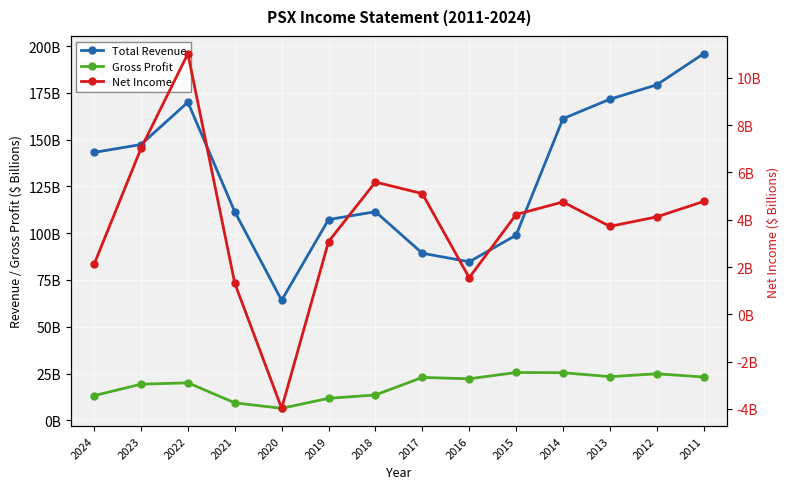

Between 2021 and 2011, which series saw the biggest shift?

Total Revenue